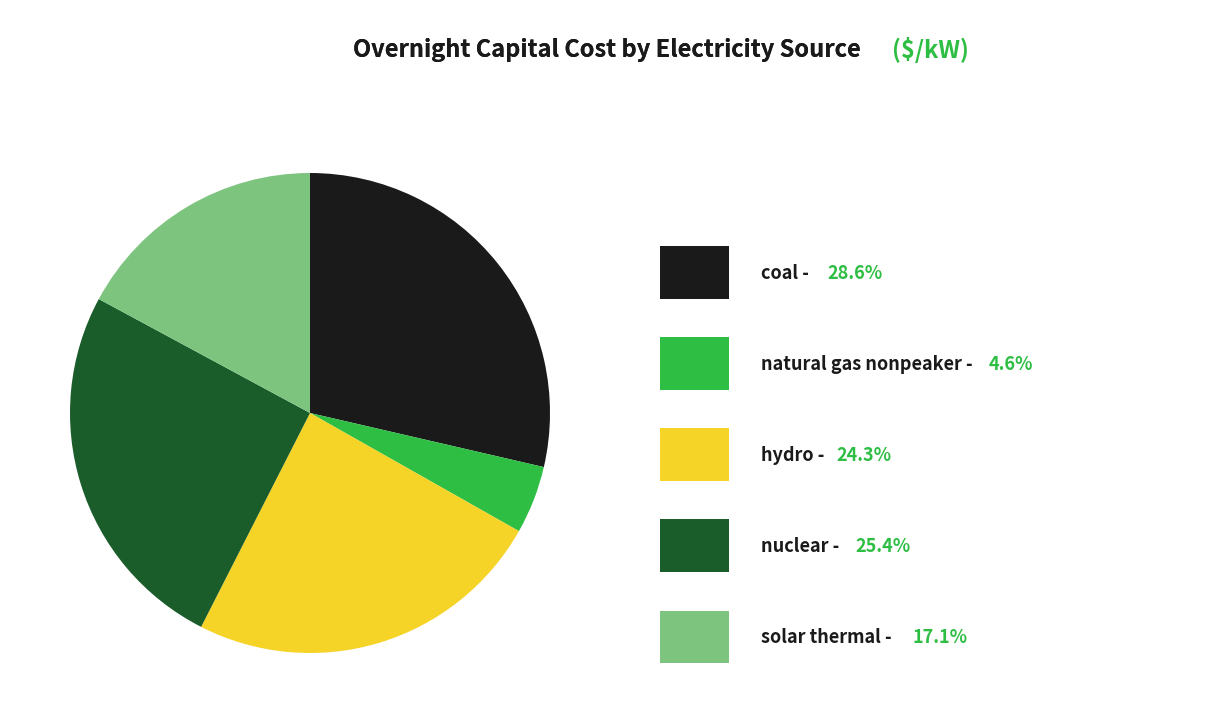

How many segments does this pie chart have?

5